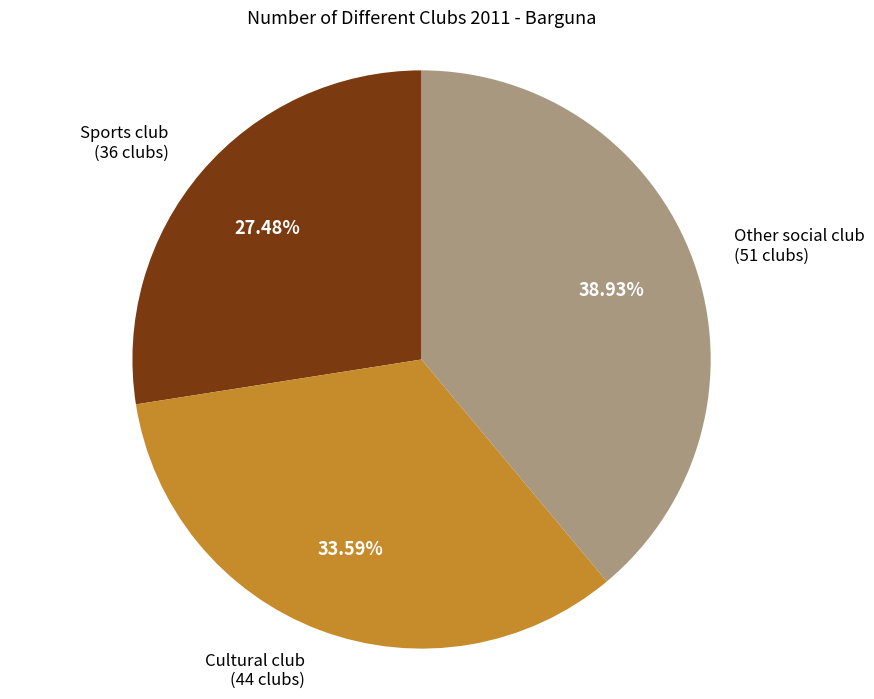

Does any single category account for the majority?

No